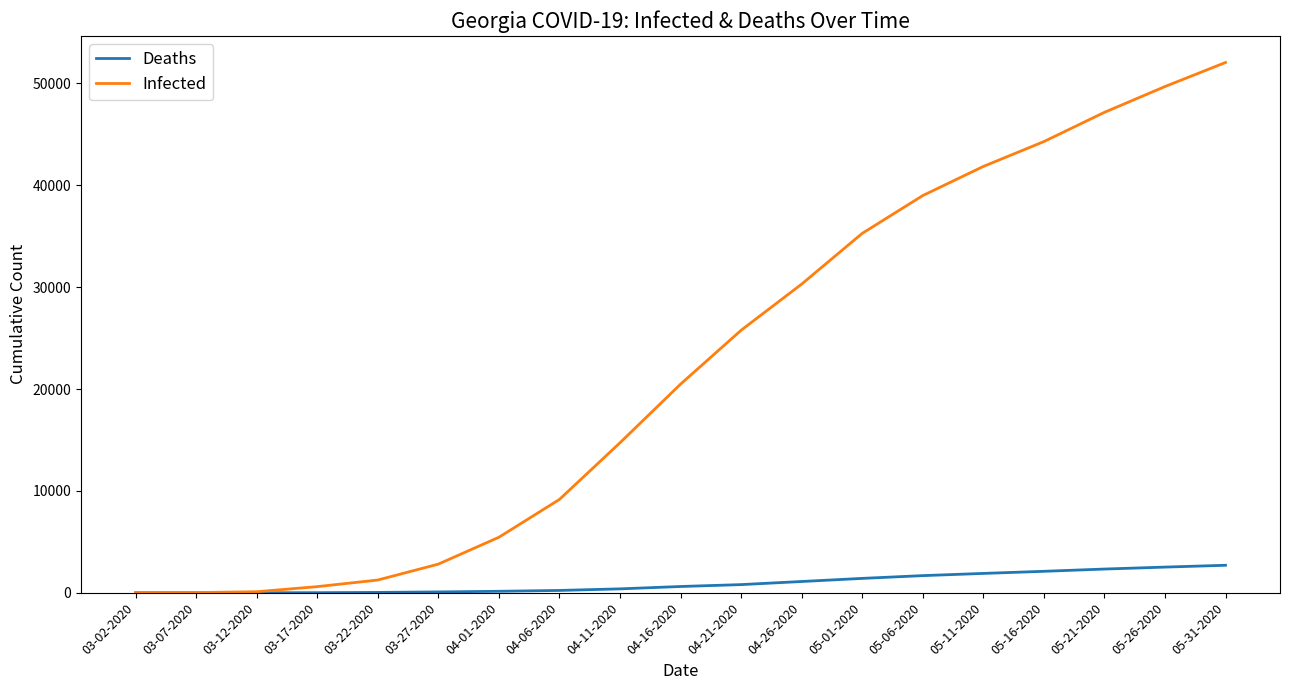

At which label is Infected closest to 26028?

04-21-2020